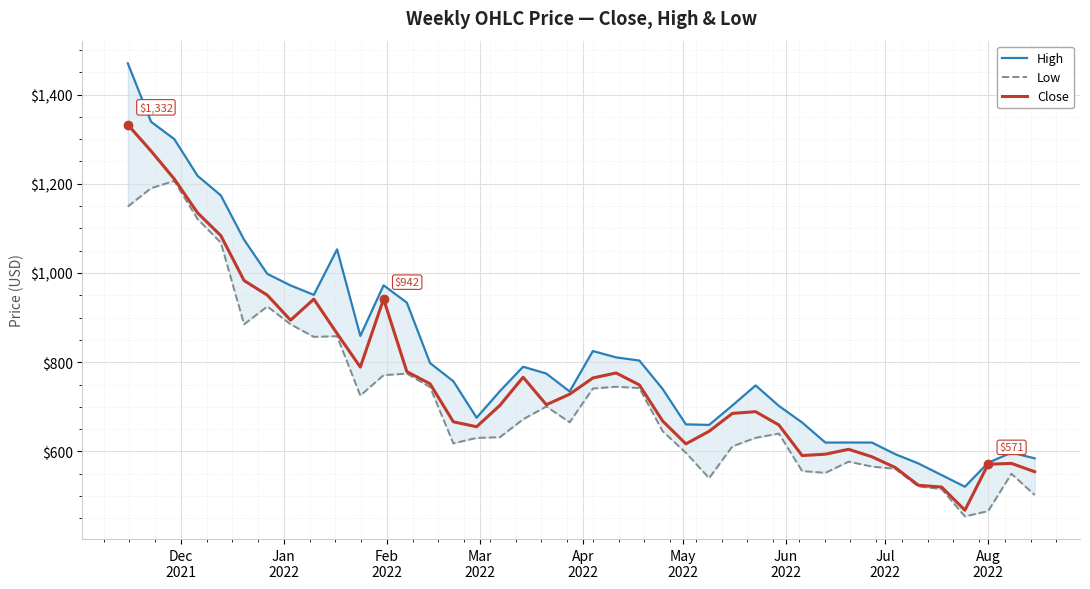

How many interior local valleys does the Low series have?

8